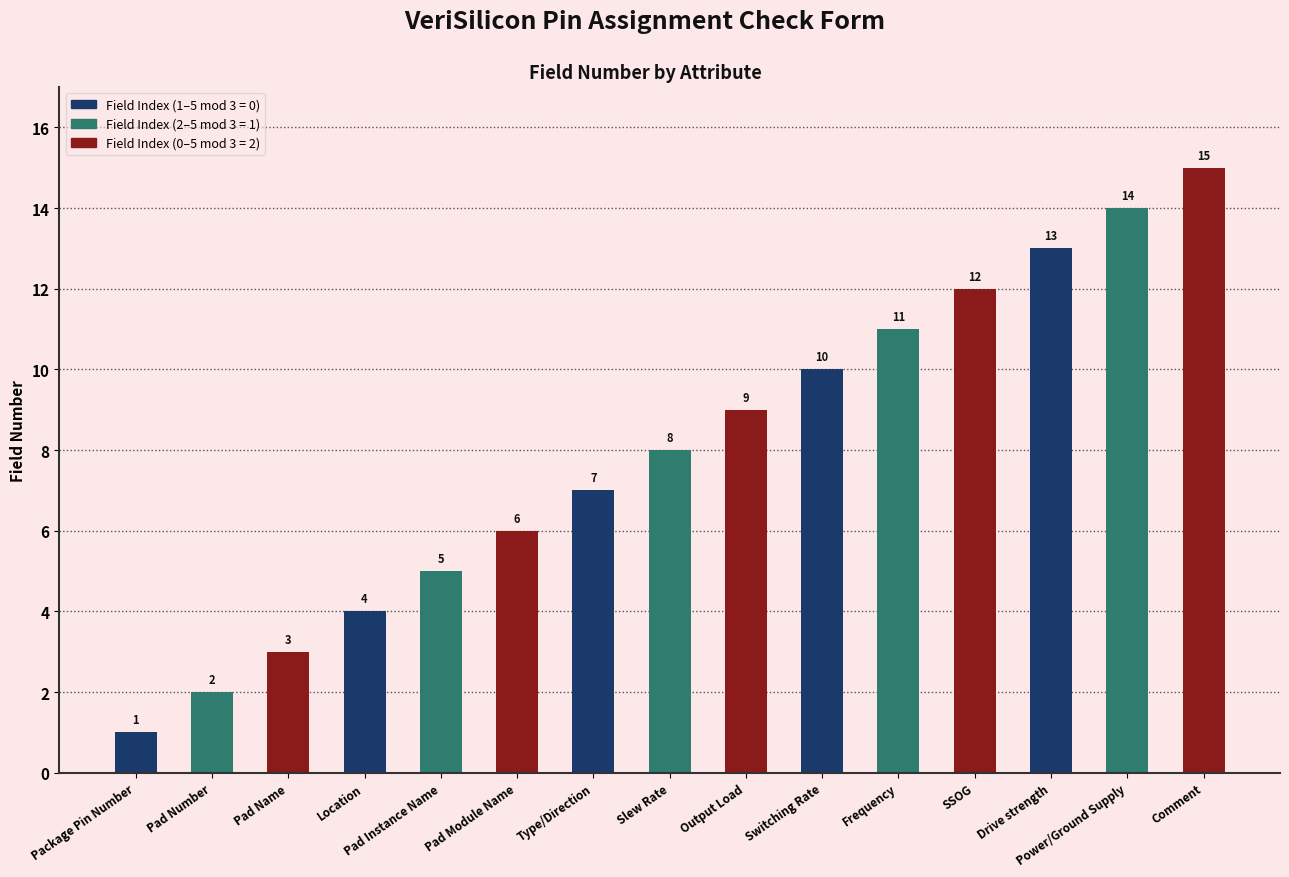

True or false: the data shows 5 at Output Load.

False